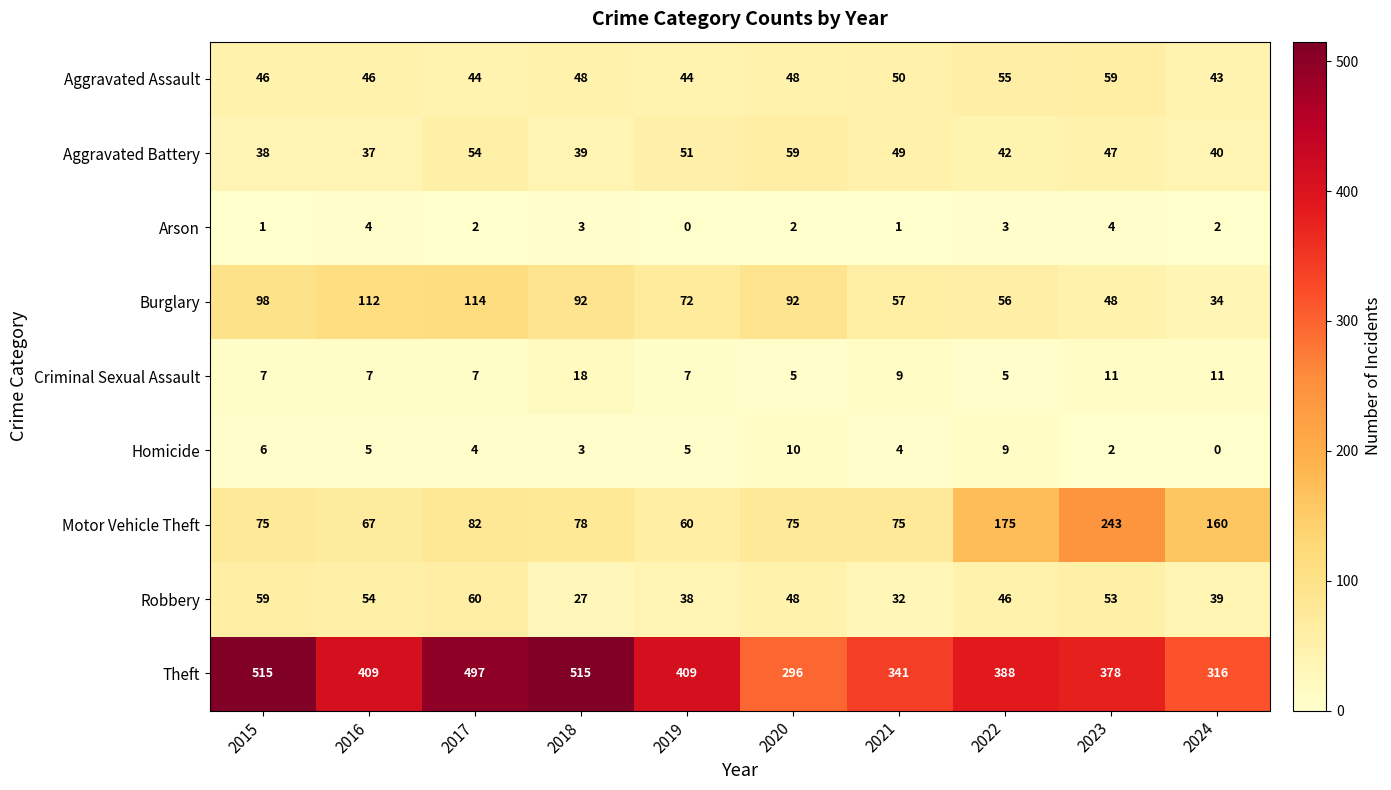

Rank the series at 2017 from highest to lowest value.

Theft, Burglary, Motor Vehicle Theft, Robbery, Aggravated Battery, Aggravated Assault, Criminal Sexual Assault, Homicide, Arson